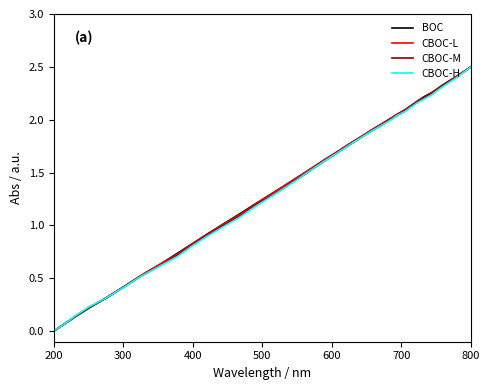

Which series has the widest spread of values?

BOC